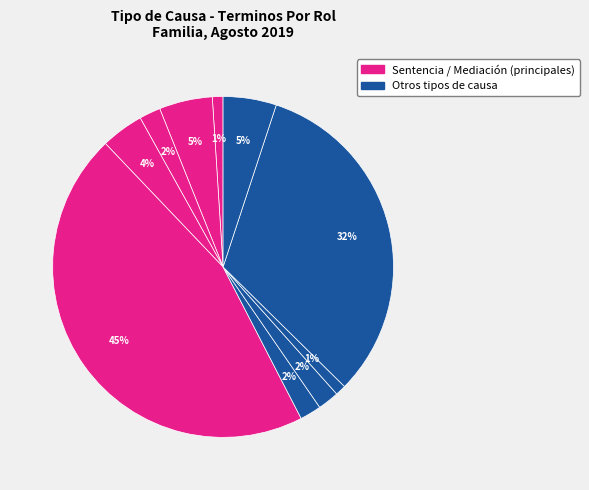

How many slices are in this pie chart?

10